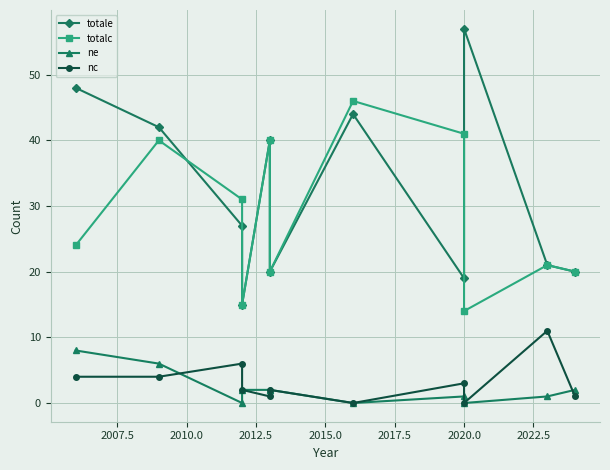

Reading left to right, extract all data points from this chart.

totale: 48	42	27	15	40	20	44	19	57	21	20
totalc: 24	40	31	15	40	20	46	41	14	21	20
ne: 8	6	0	2	2	2	0	1	0	1	2
nc: 4	4	6	2	1	2	0	3	0	11	1